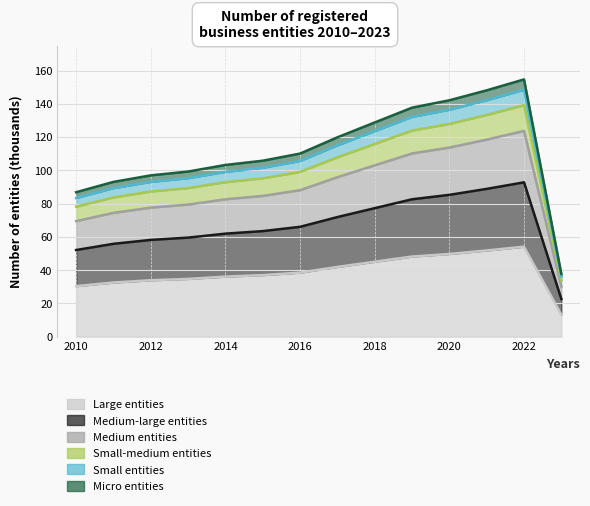

Reading left to right, what are all the values shown in this chart?

2010=78.2	2011=83.8	2012=87.3	2013=89.4	2014=92.9	2015=95.2	2016=99.1	2017=107.9	2018=115.9	2019=123.9	2020=127.9	2021=133.3	2022=139.2	2023=34.0